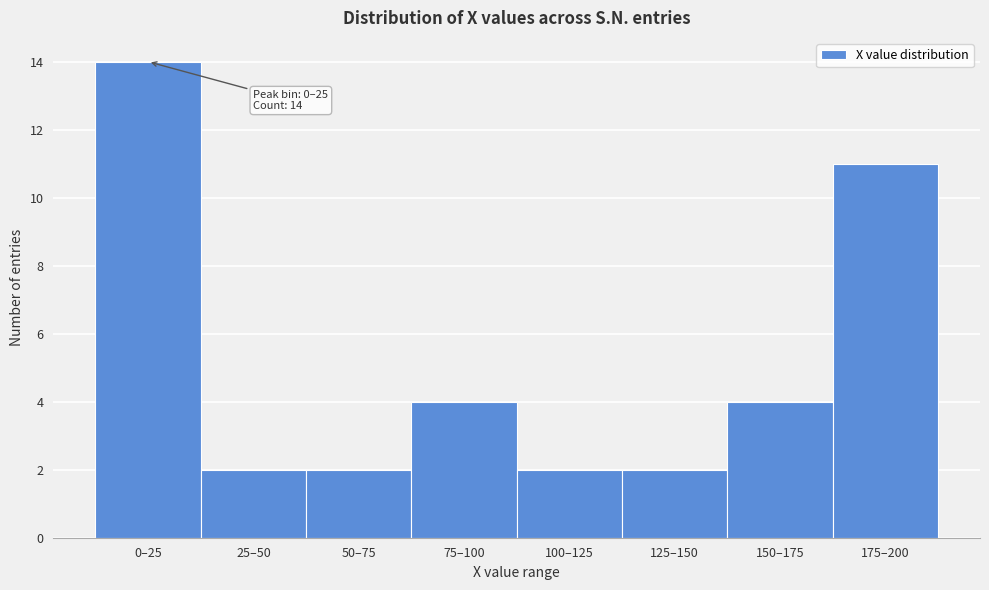

Reading right to left, list all the values displayed in this chart.

11	4	2	2	4	2	2	14